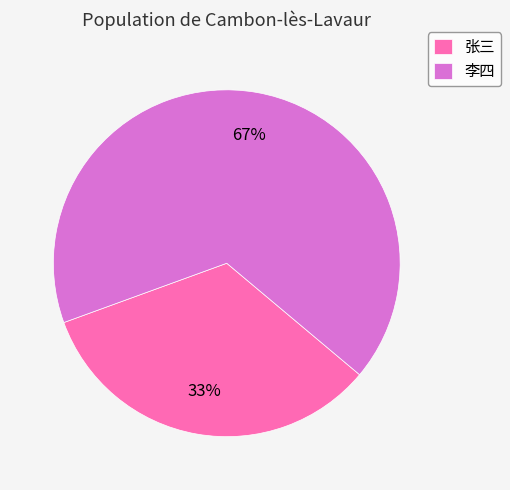

Which slice is the smallest?

张三